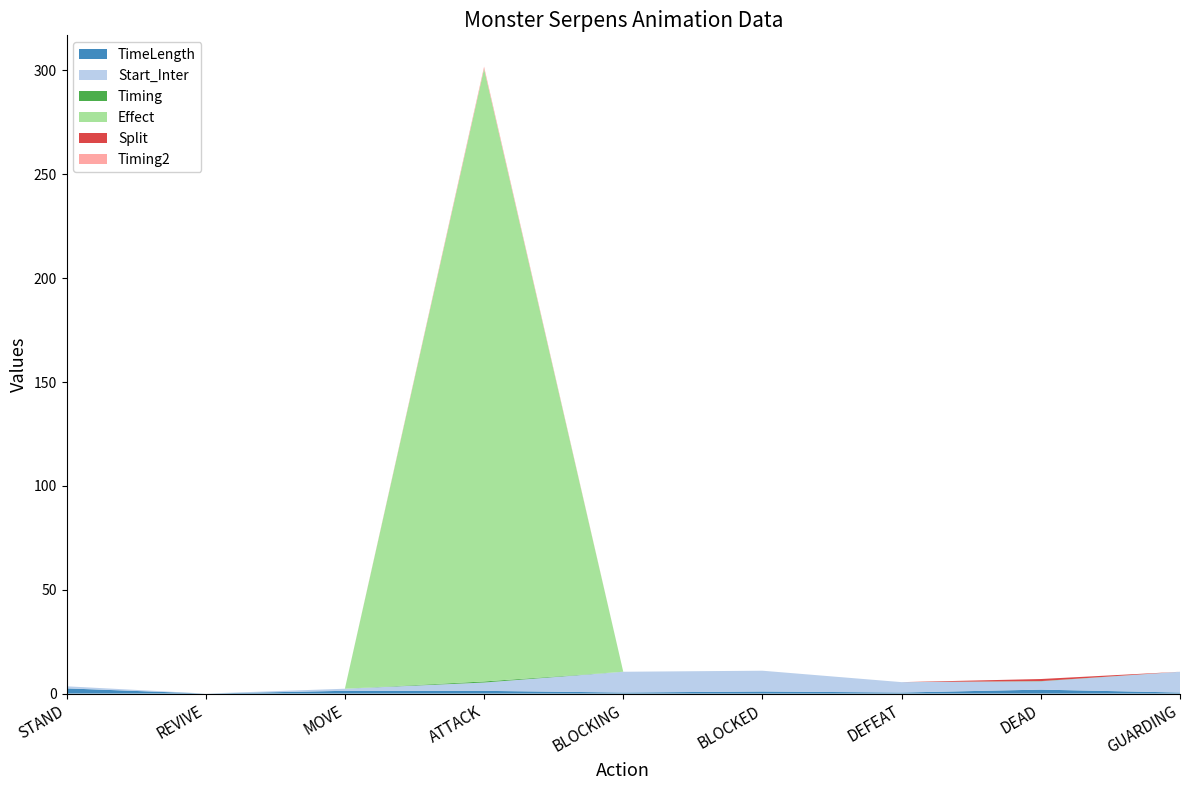

At which category is the sum across all series the highest?

ATTACK